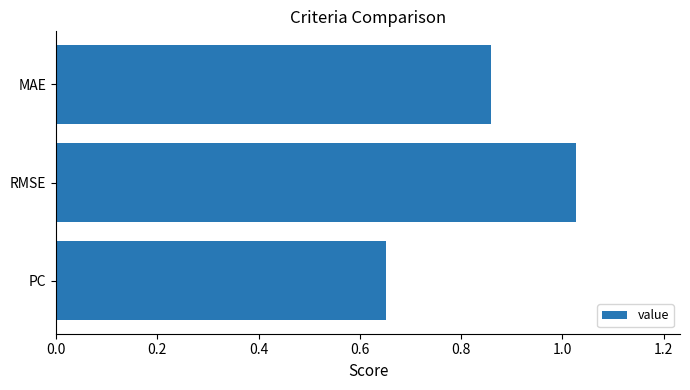

What is the average value?

0.8